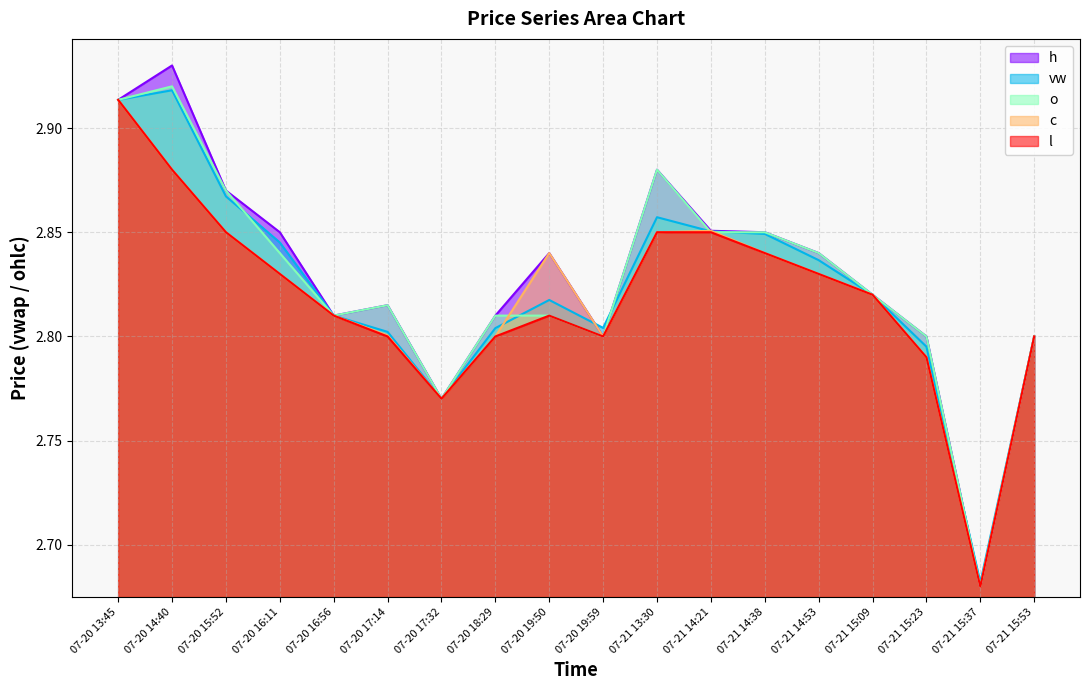

At which category does the chart reach its minimum across all series?

07-21 15:37